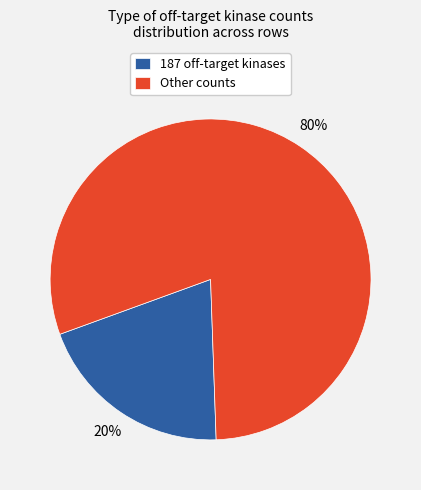

What percentage is the 187 off-target kinases slice, to the nearest percent?

20%